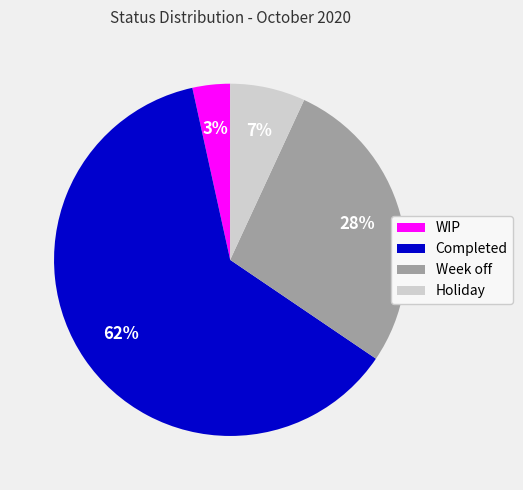

To the nearest percent, what is the average slice percentage?

25%